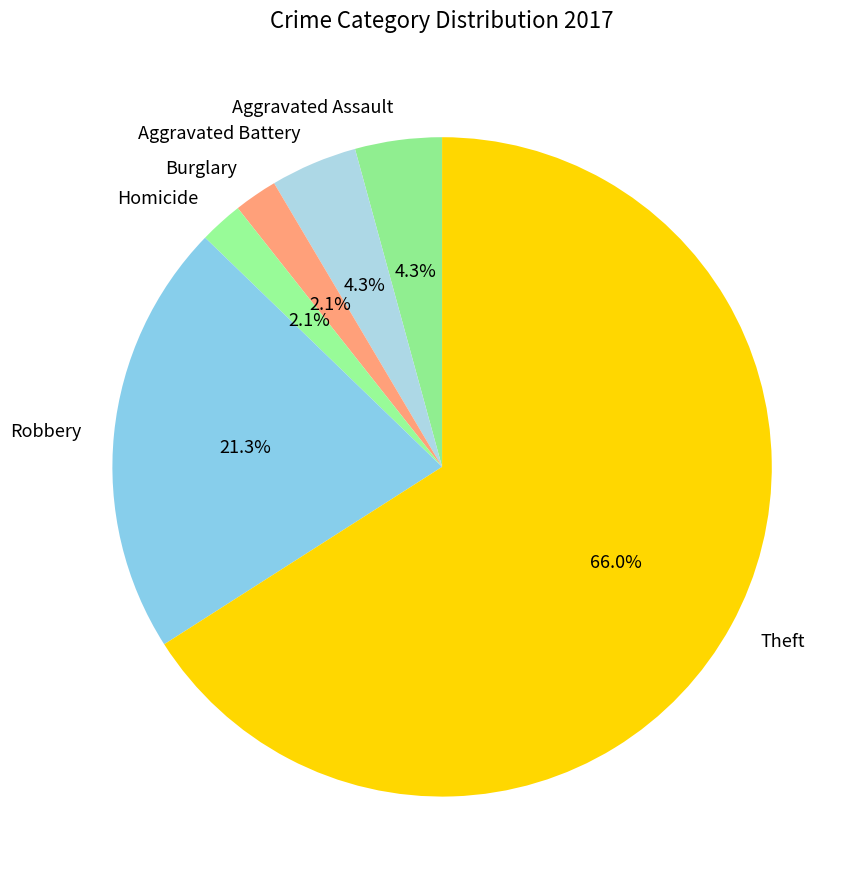

To the nearest percent, what is the difference between the Burglary and Aggravated Assault slice percentages?

2%